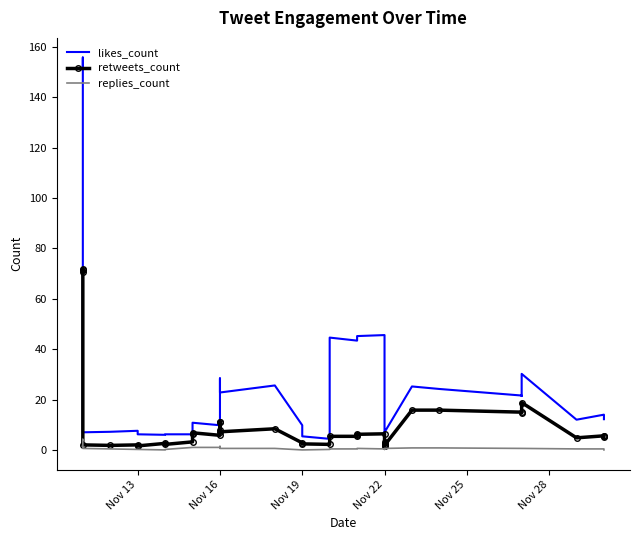

The value of likes_count at 11 is 3.8. True or false?

False